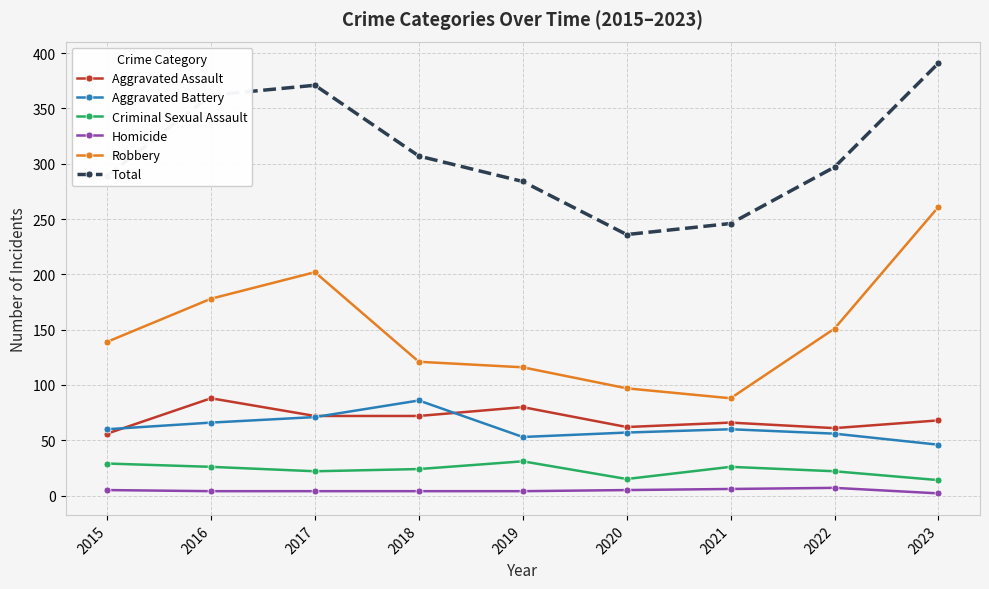

What are all the series names shown in the legend?

Aggravated Assault, Aggravated Battery, Criminal Sexual Assault, Homicide, Robbery, Total